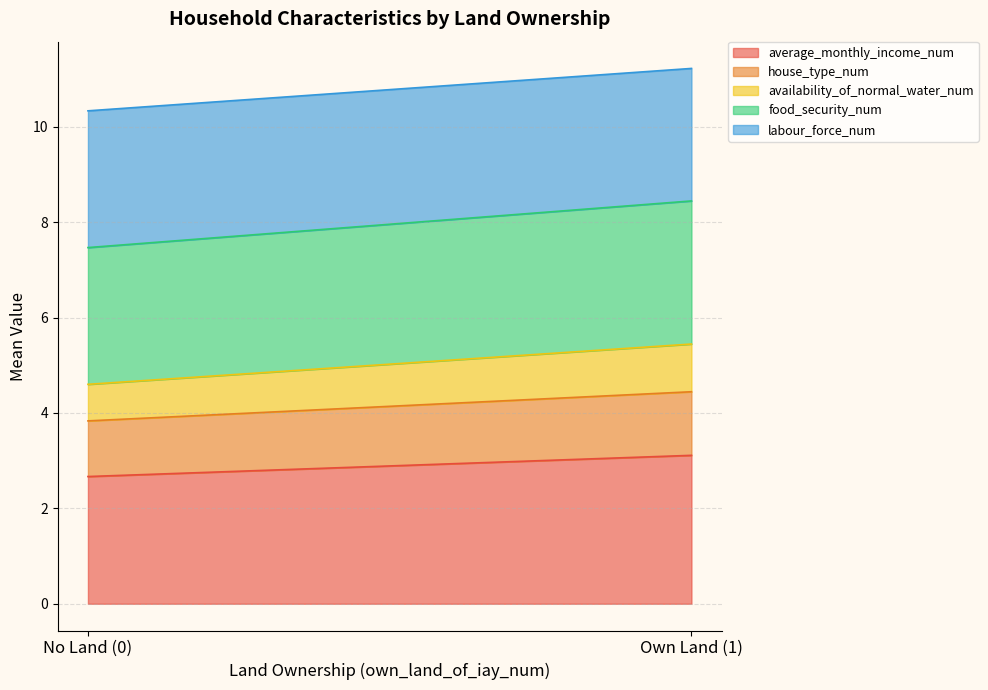

Does the chart have visible grid lines?

Yes